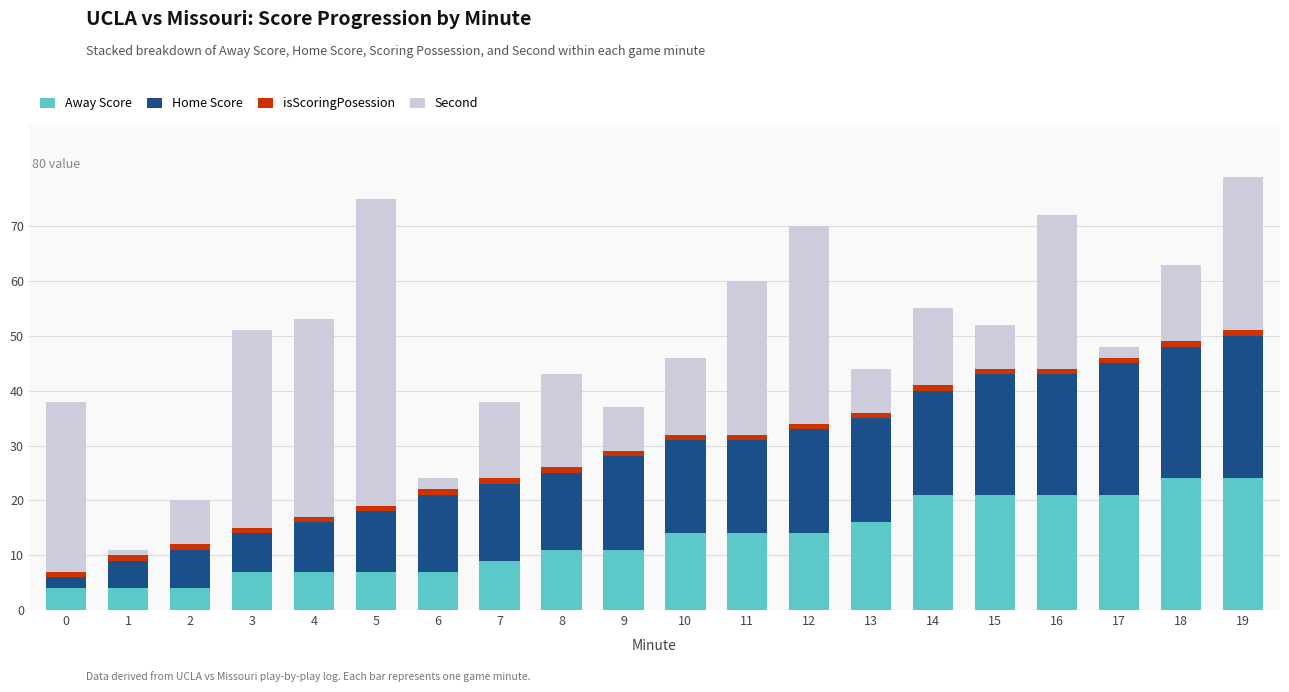

Is it true that Away Score equals 16 at 9?

False